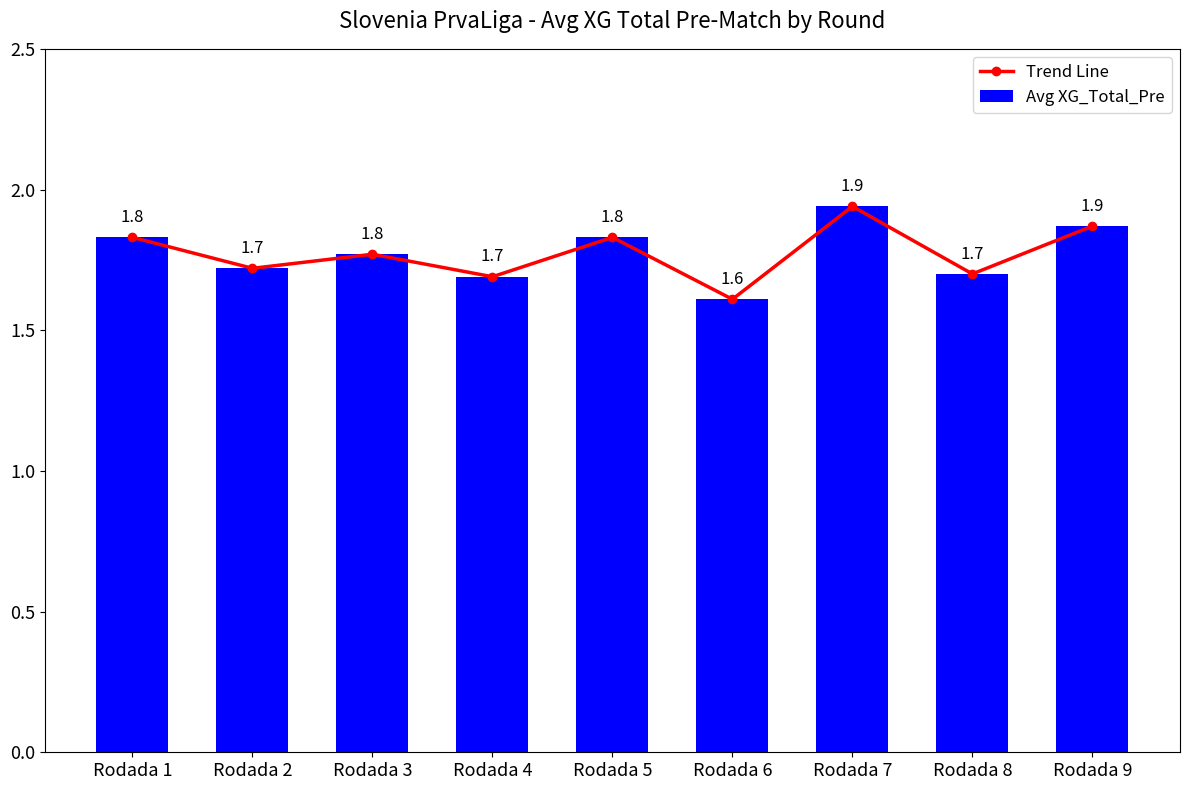

How many interior local peaks does the Trend Line series have?

3